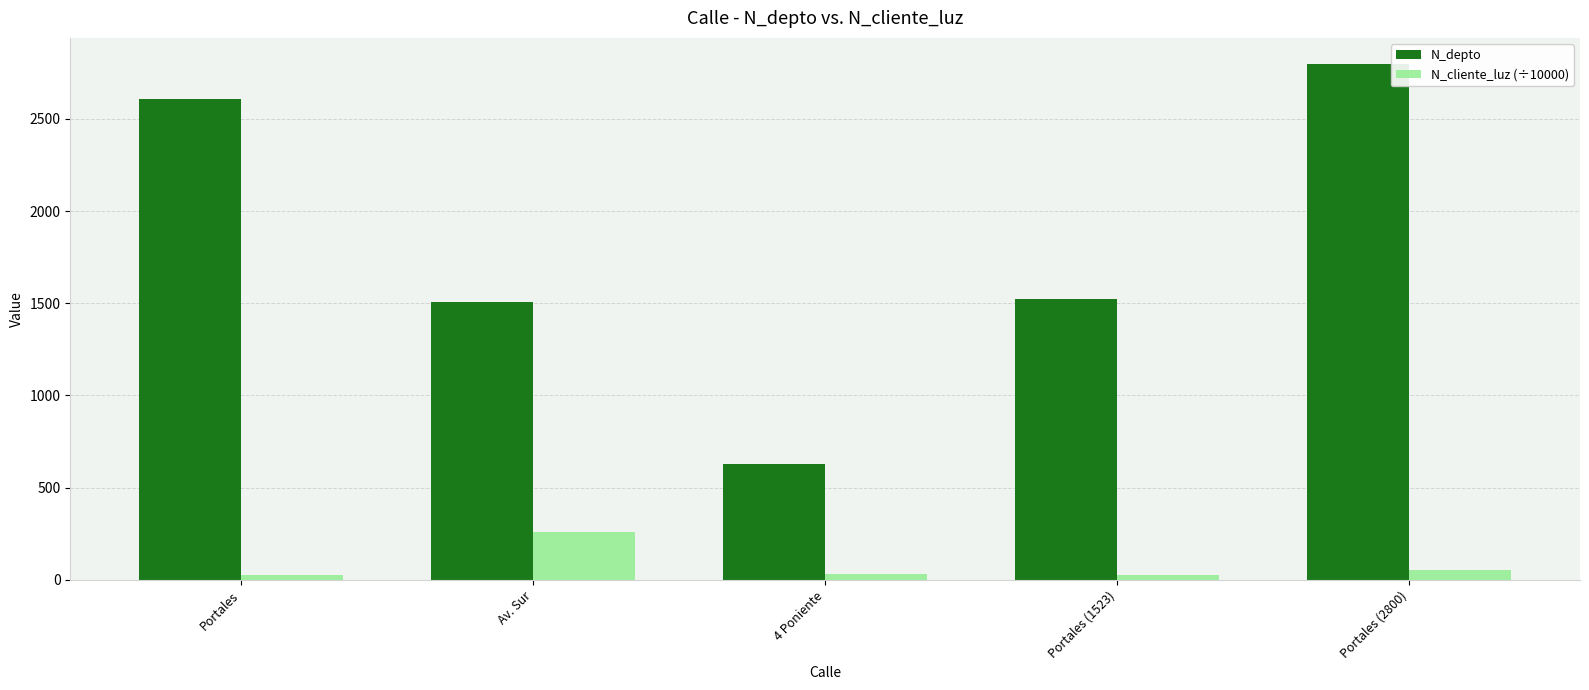

What is the greatest value displayed?

2800.0